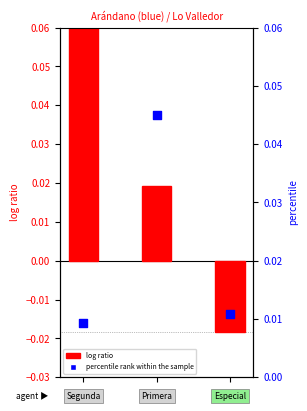

What is the total value across all series at 1?

0.1